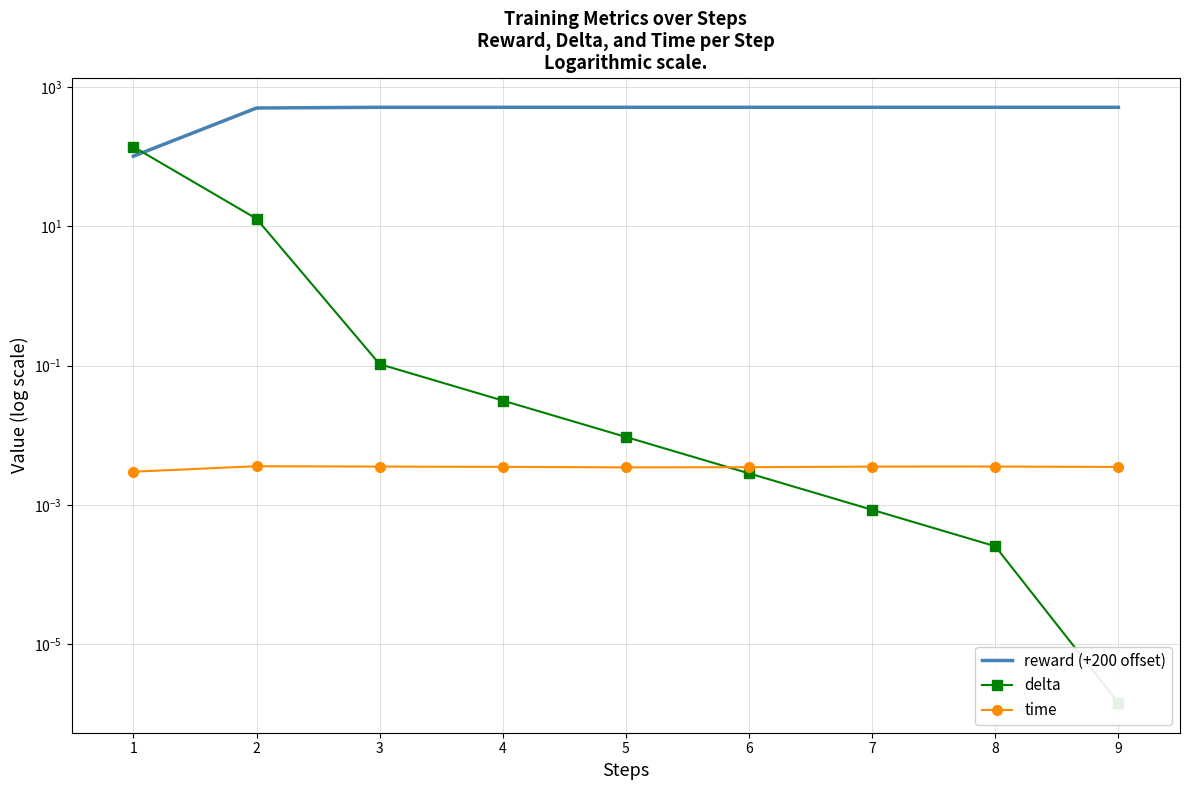

Is this an area chart (filled region under the line)?

No